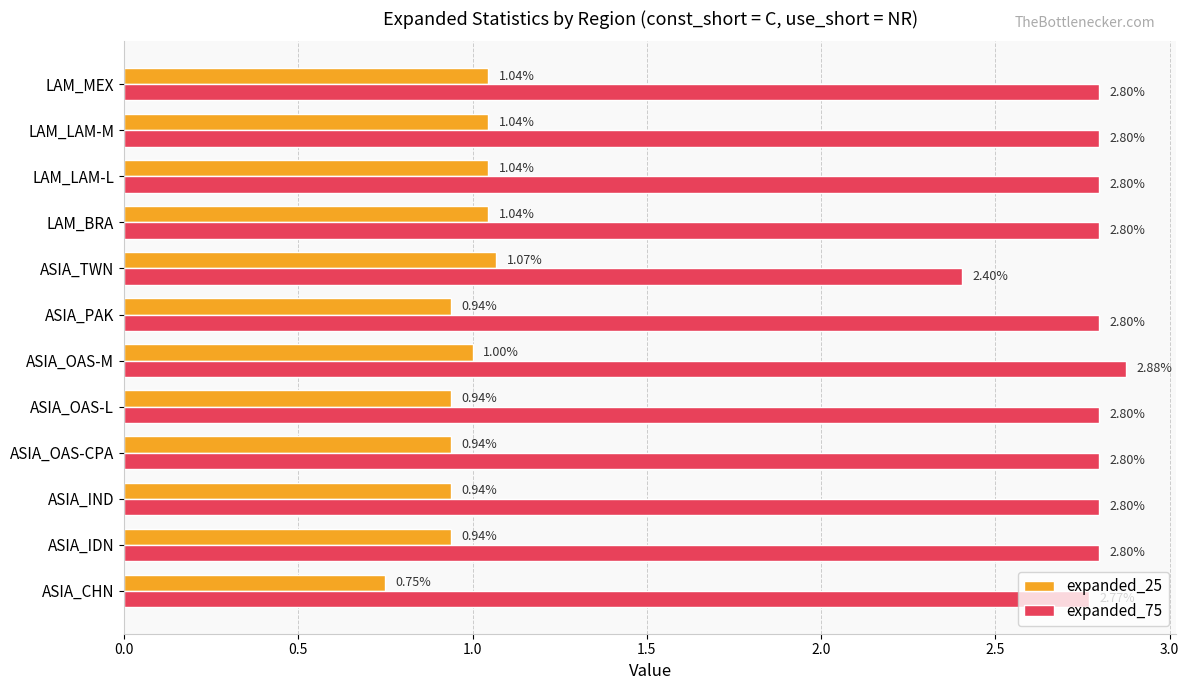

At which label does expanded_75 reach its peak?

ASIA_OAS-M